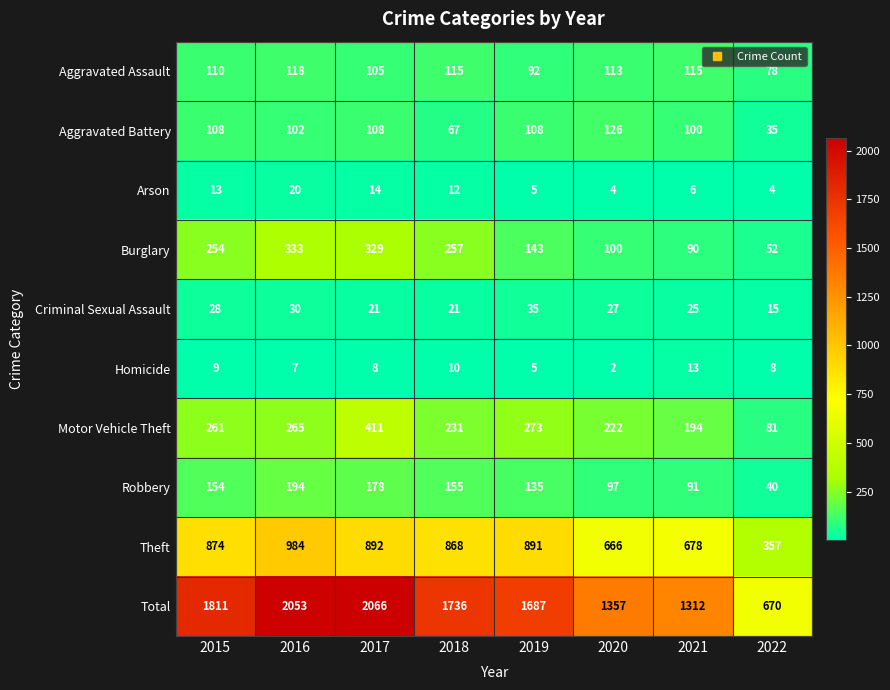

At which label is Criminal Sexual Assault closest to 25?

2021